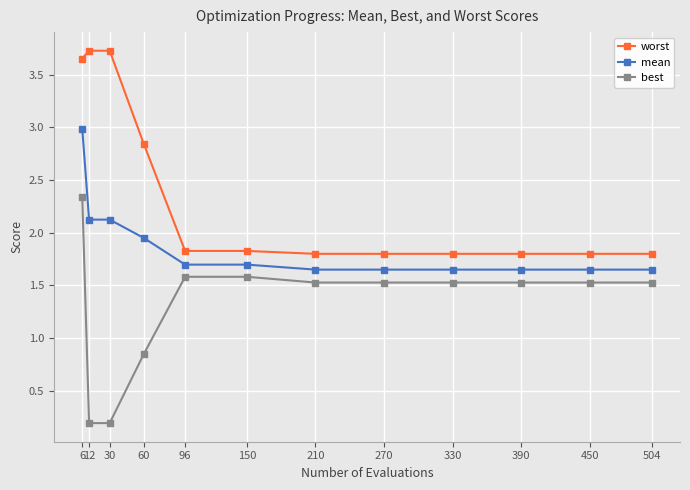

Does the chart have visible grid lines?

Yes